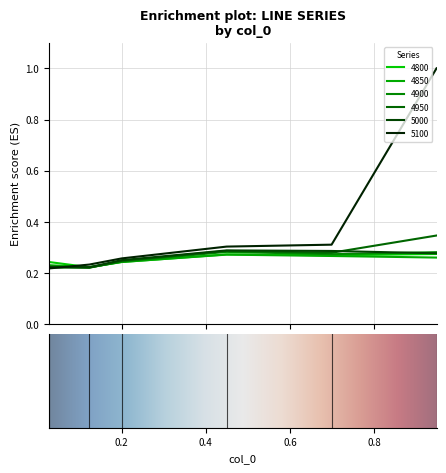

Which series has the largest total across all categories?

5100